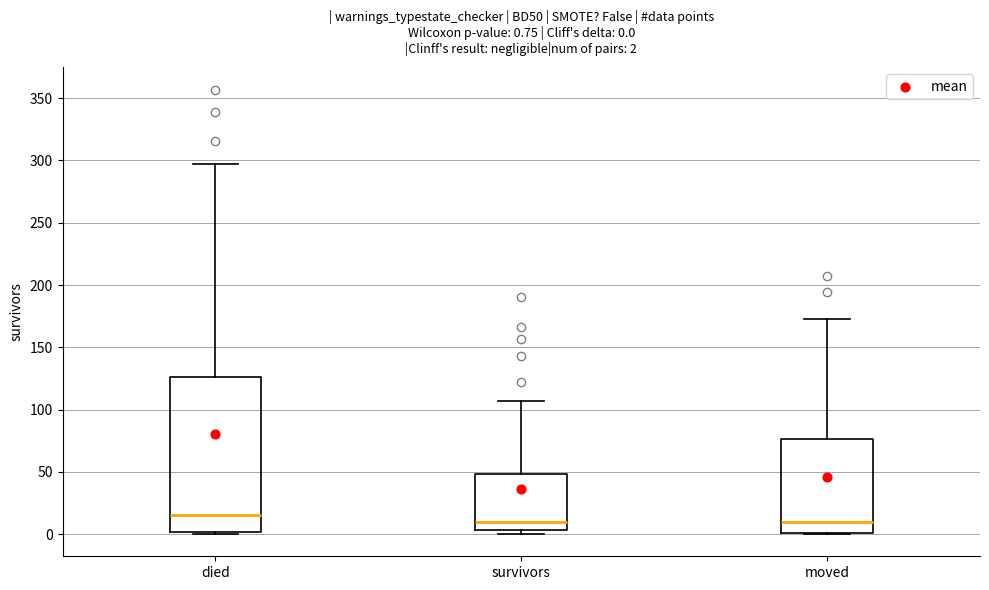

Comparing the boxes themselves (not the whiskers), which one is the tallest?

died